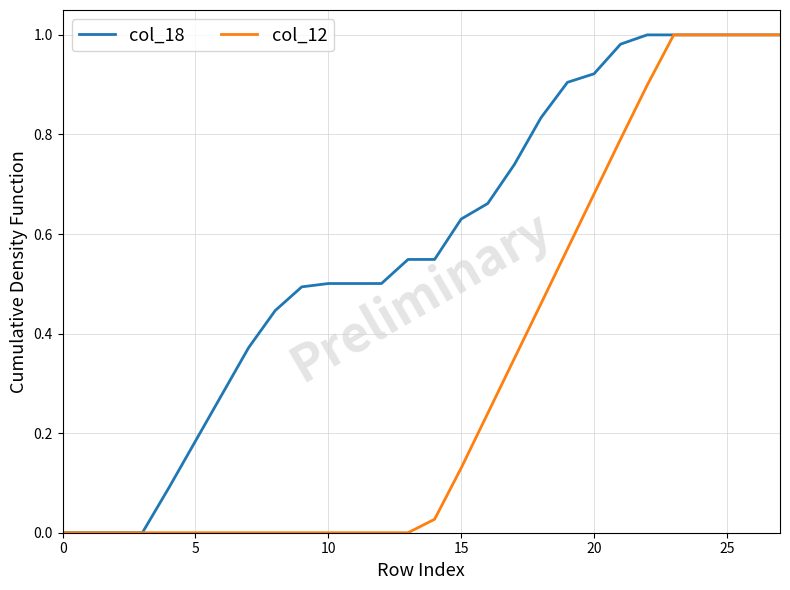

List the series in order of their overall mean, lowest first.

col_12, col_18